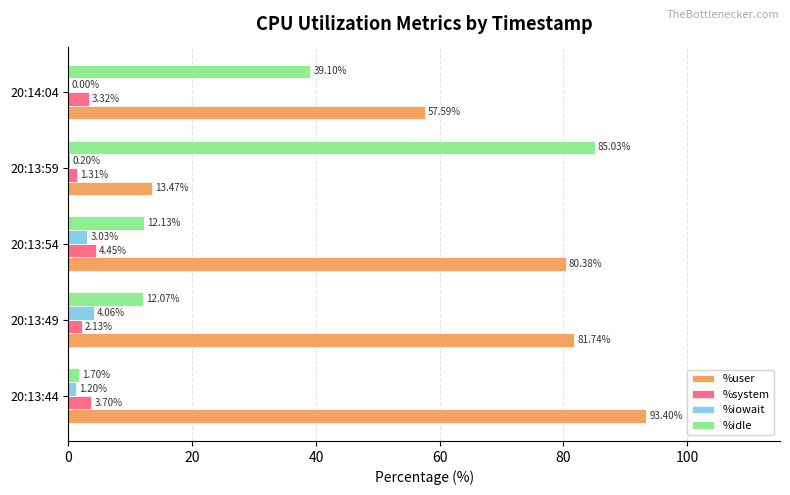

What is the maximum value shown in the chart?

93.4